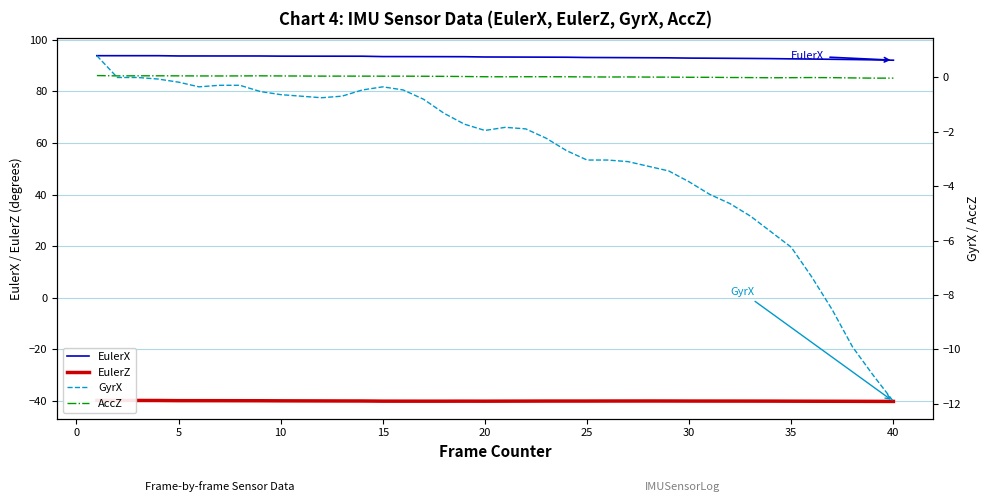

True or false: AccZ and EulerZ cross at least once.

False